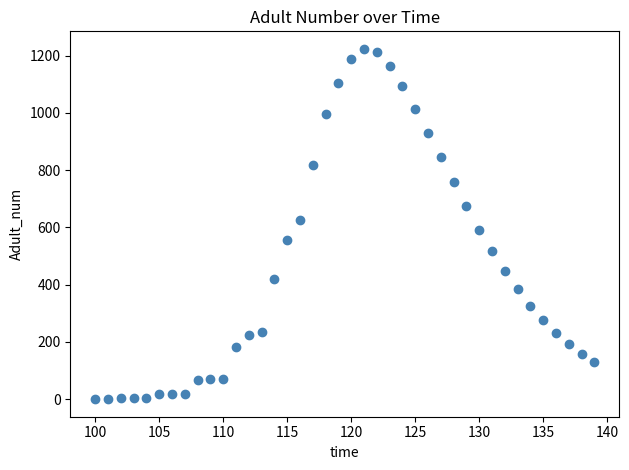

What is the range of X values (max minus min)?

39.0